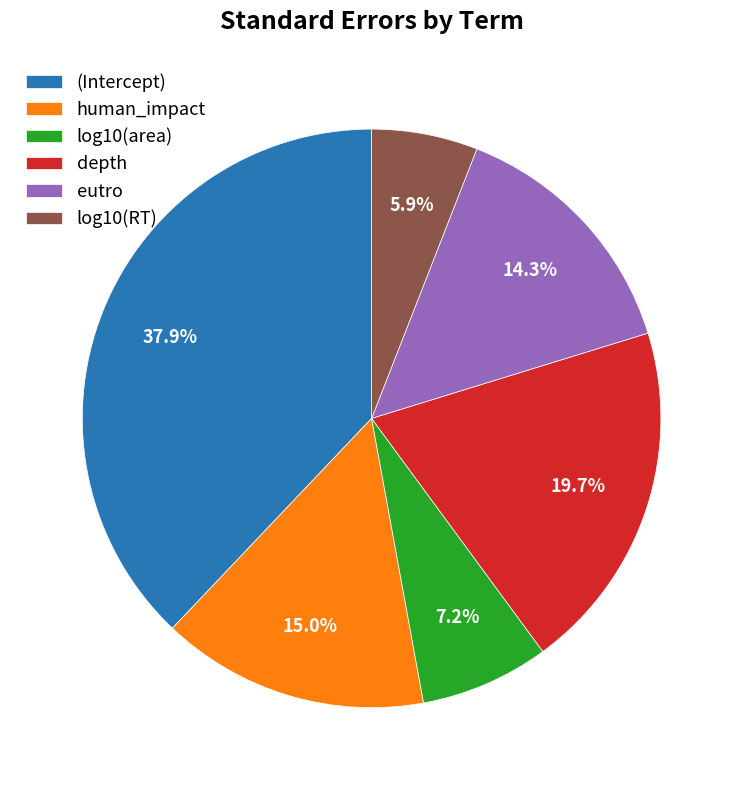

What portion of the pie excludes human_impact?

85.0%